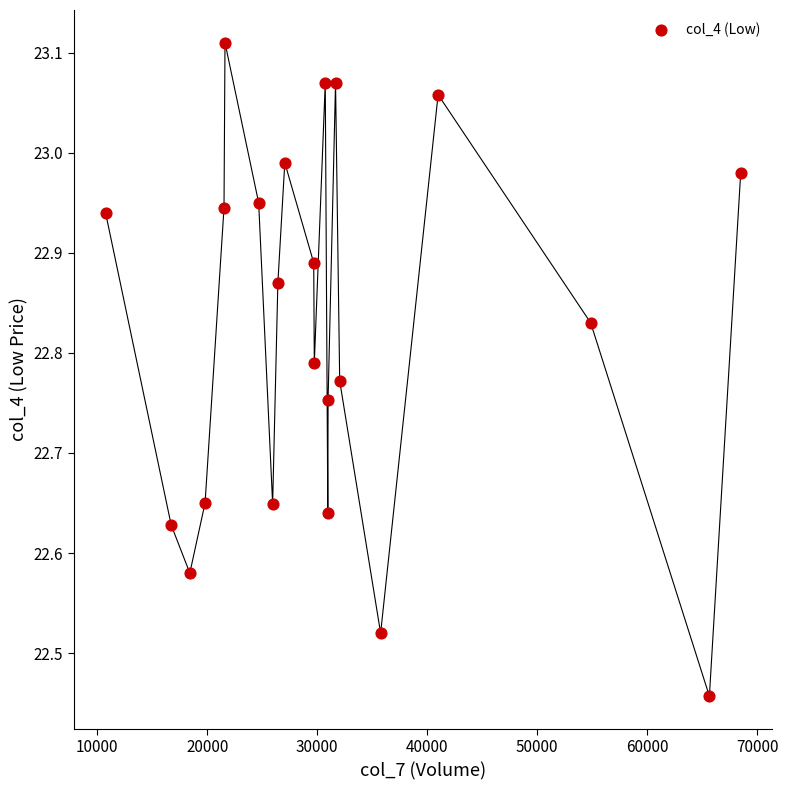

What is the range of X values (max minus min)?

57756.0